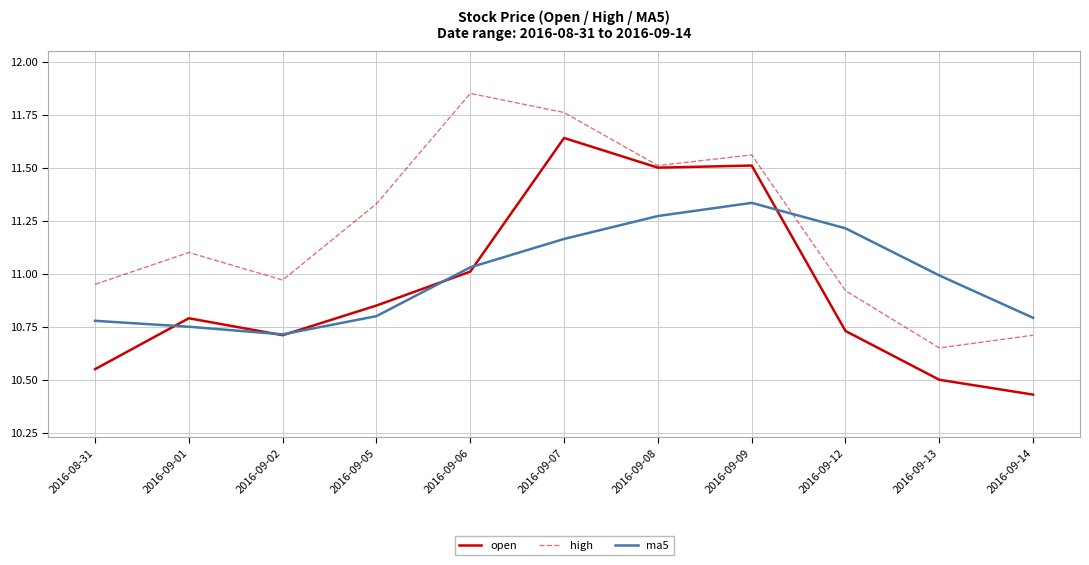

Between 2016-09-06 and 2016-09-07, which series saw the biggest shift?

open